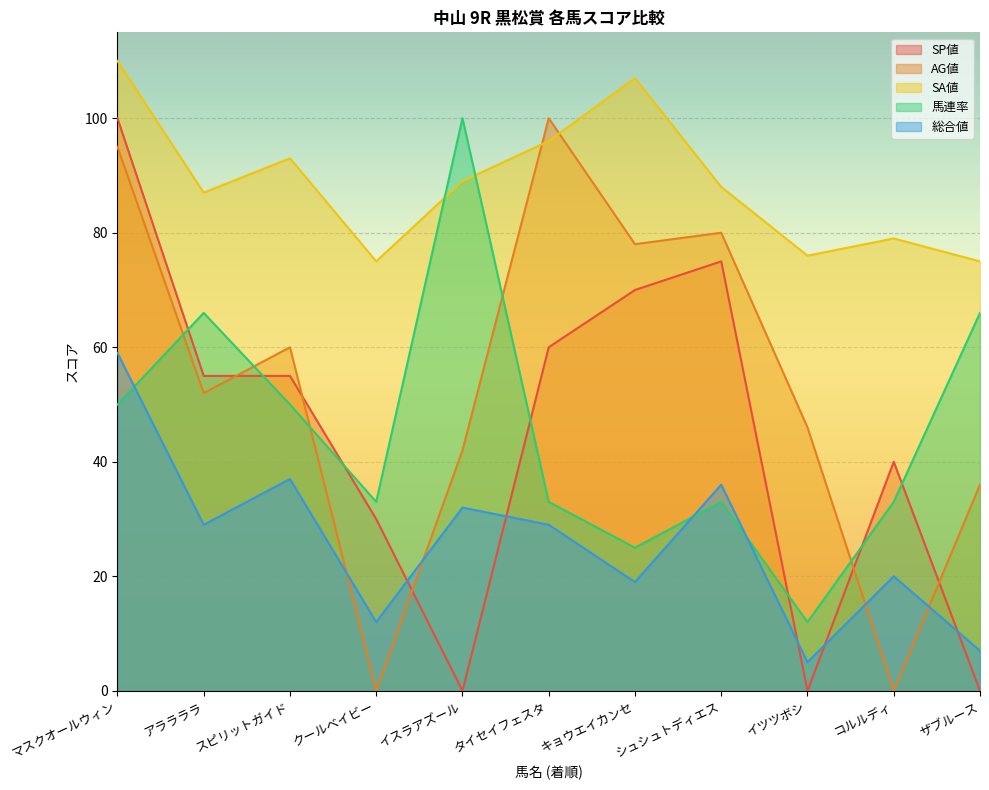

How many series are shown in this chart?

5